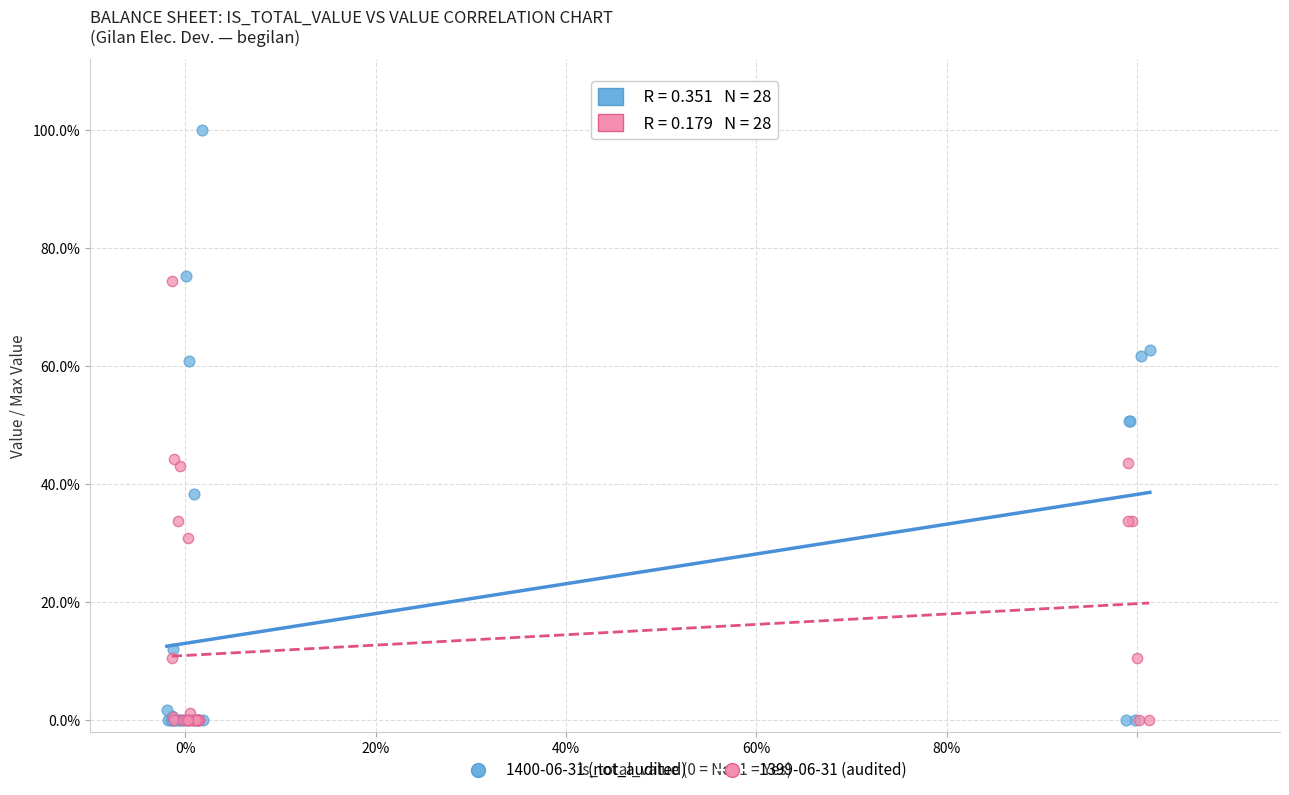

Which series contains the highest Y value?

1400-06-31 (not_audited)